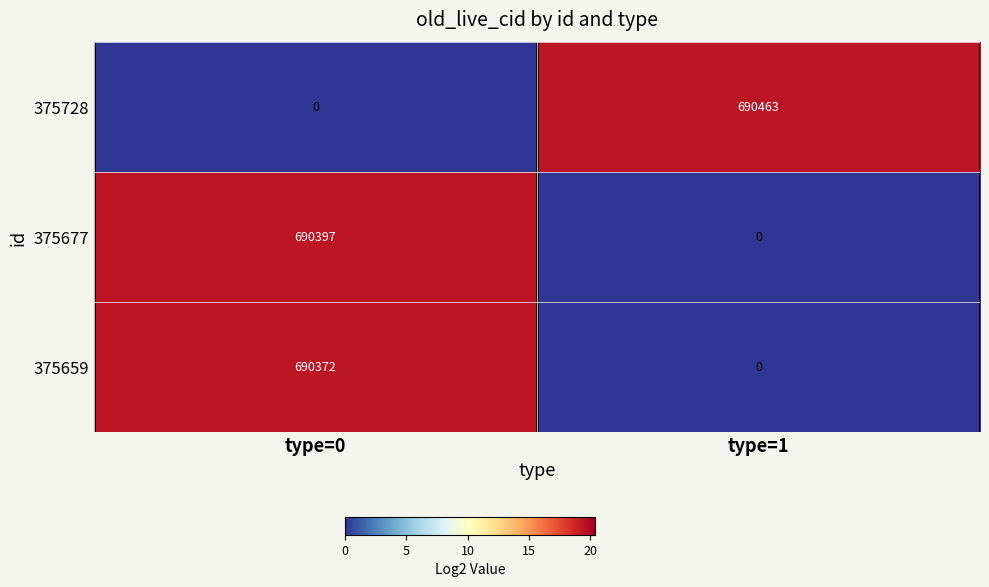

Reading right to left, what are all the values shown in this chart?

375728: 690463	0
375677: 0	690397
375659: 0	690372